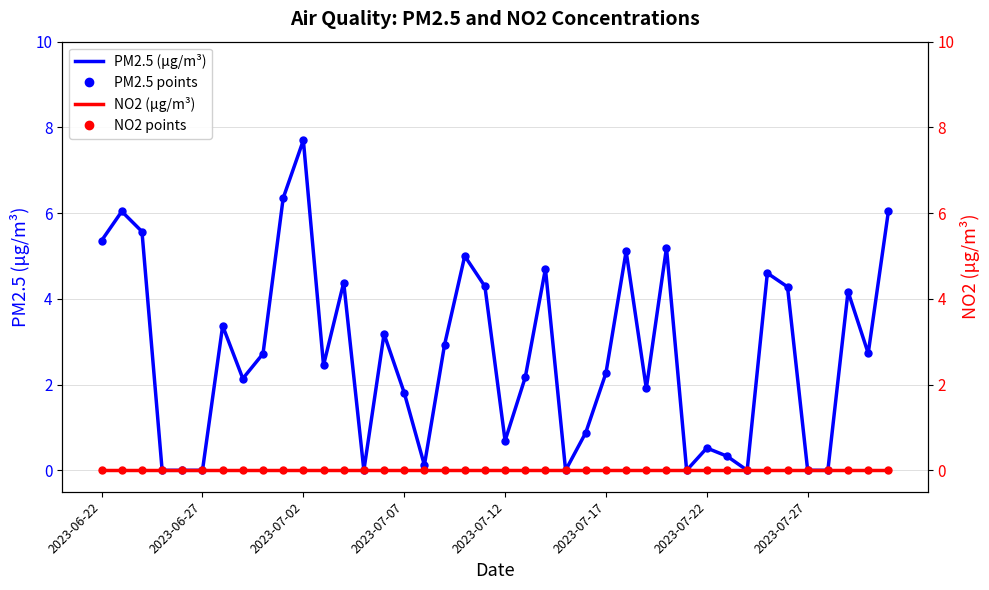

What is the sum of all PM2.5 points values?

109.0